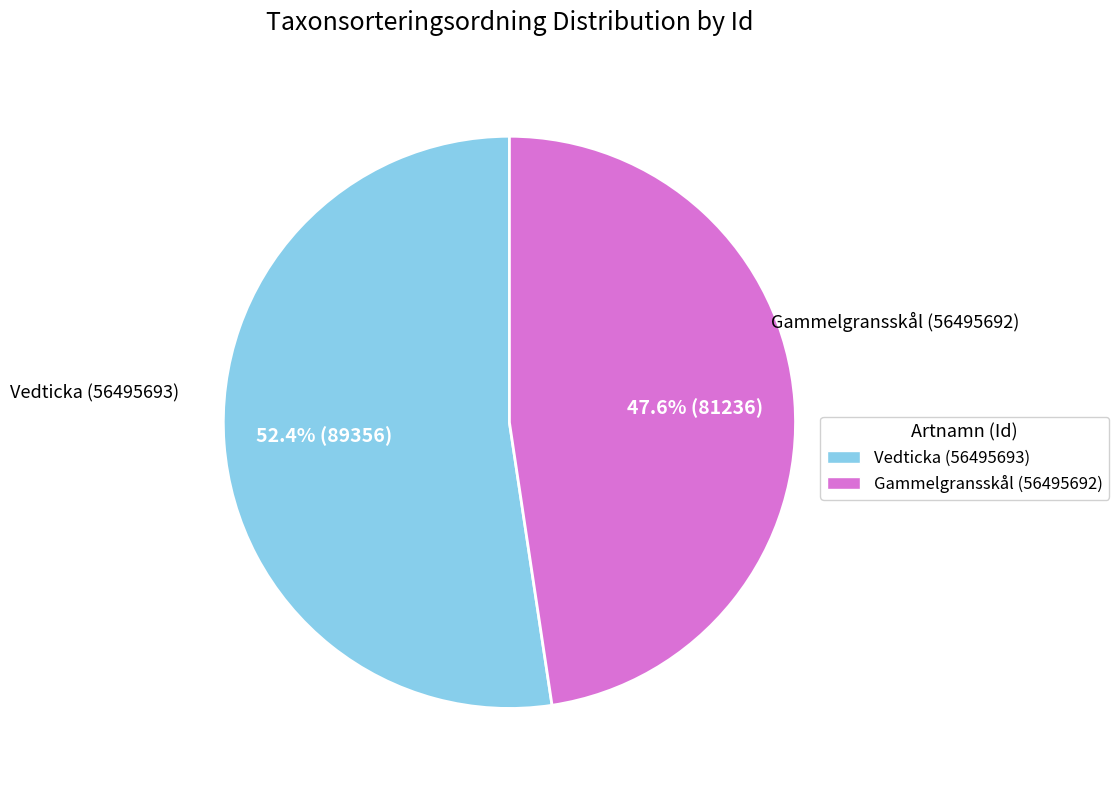

Rank the categories by value from lowest to highest.

Gammelgransskål (56495692), Vedticka (56495693)